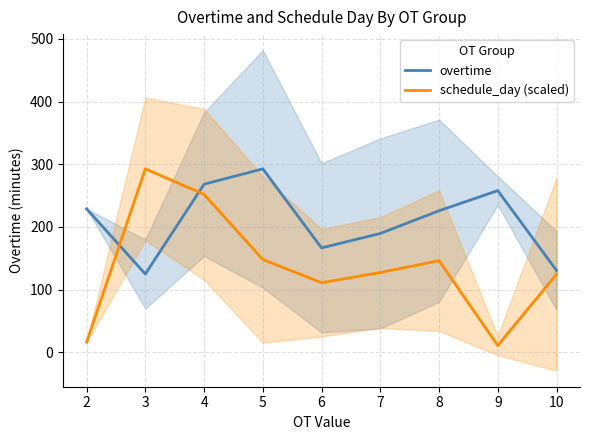

What is the difference between the maximum and minimum values in the schedule_day (scaled) series?

281.8